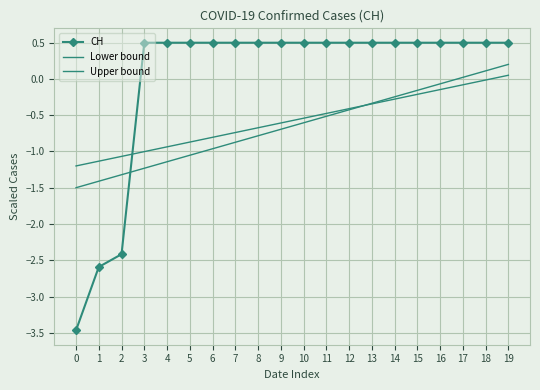

How many times do CH and Lower bound cross each other?

1